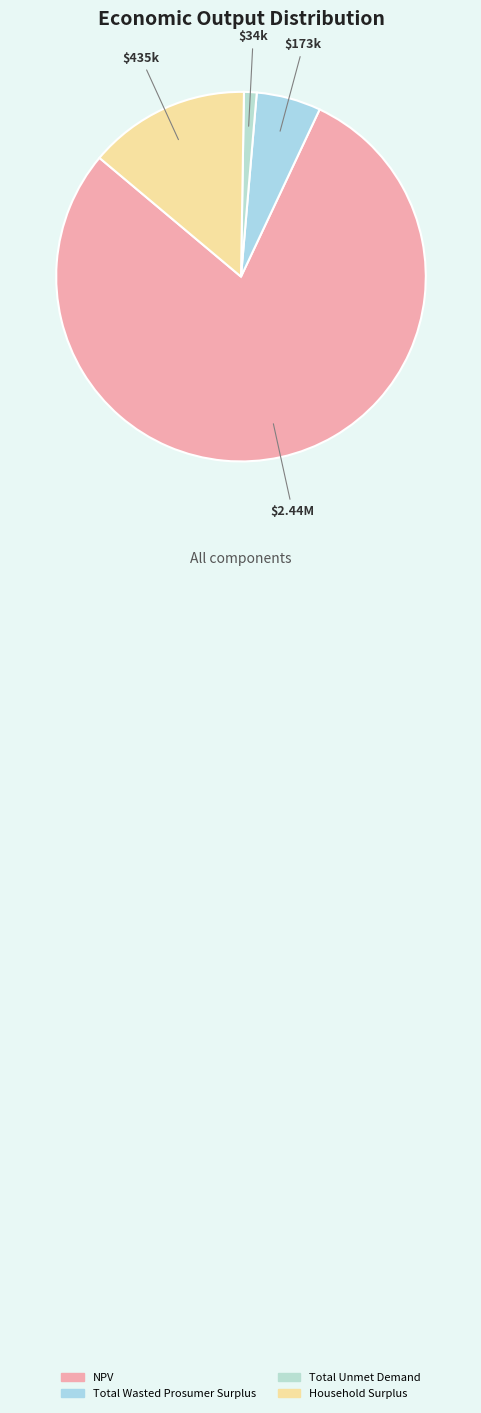

To the nearest percent, what is the average slice percentage?

25%